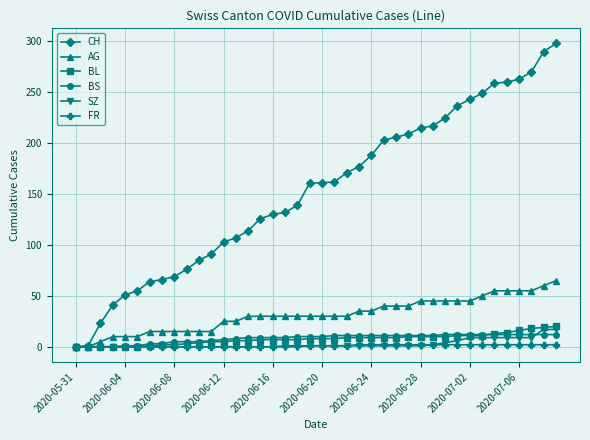

What are all the series names shown in the legend?

CH, AG, BL, BS, SZ, FR